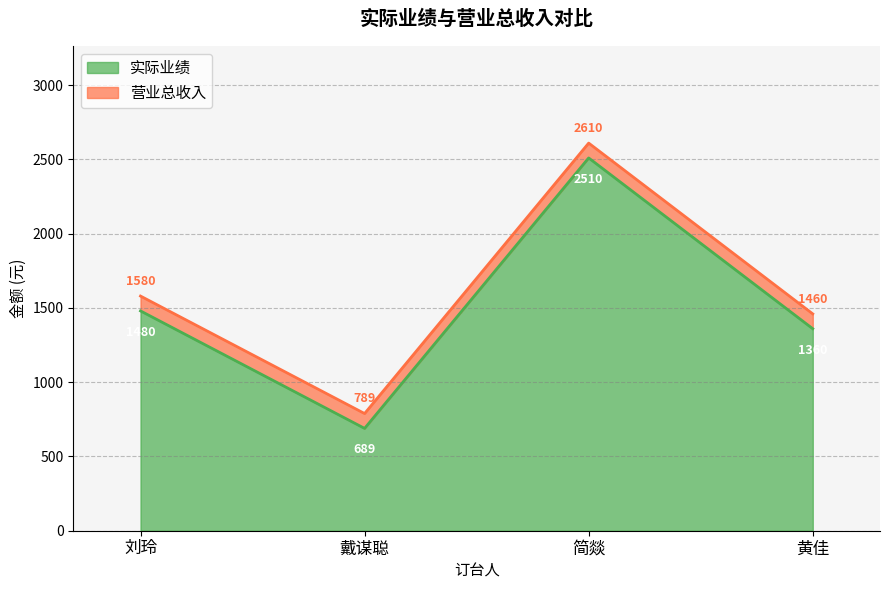

At which category does the chart reach its minimum across all series?

戴谋聪